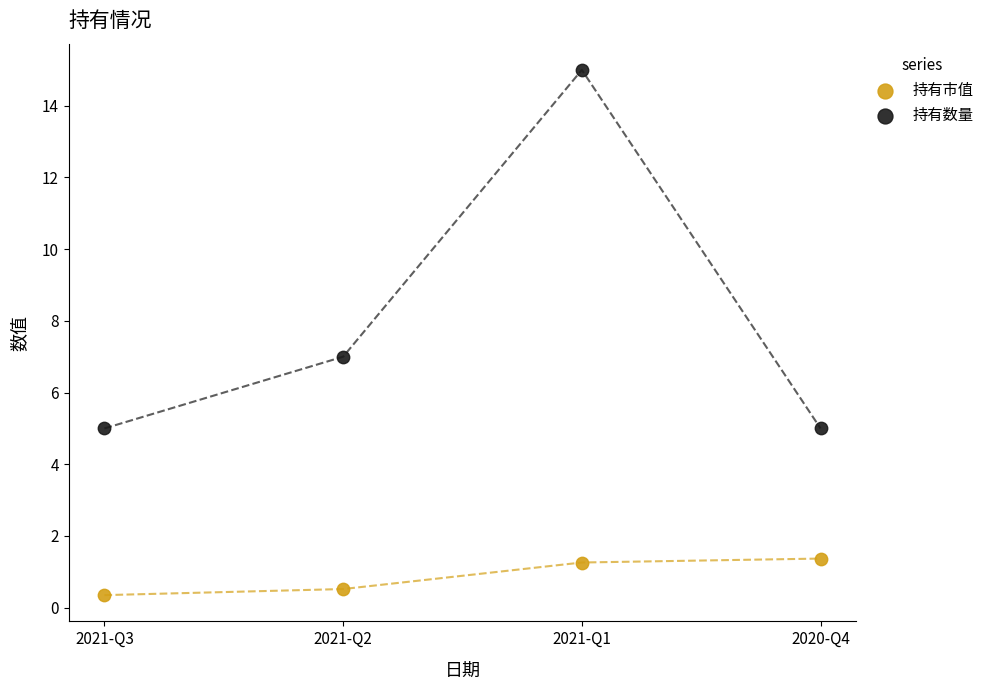

Which series reaches the maximum Y coordinate?

持有数量